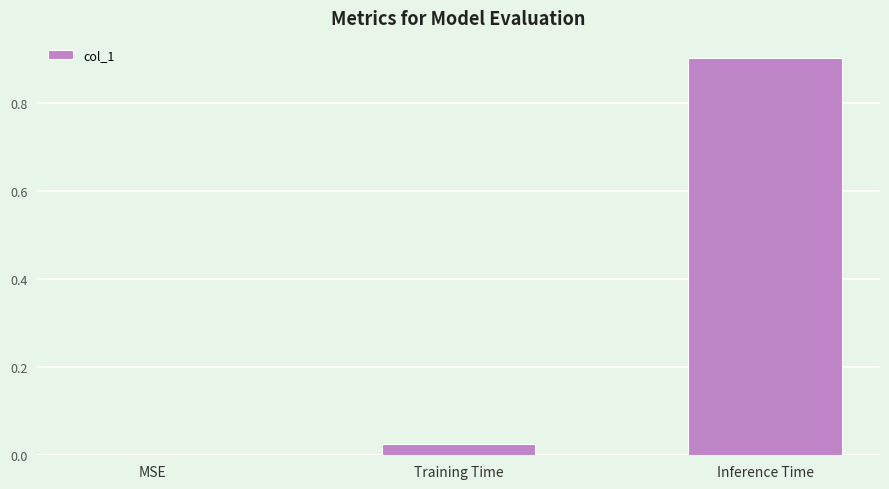

The value at Training Time is 0.0. True or false?

True